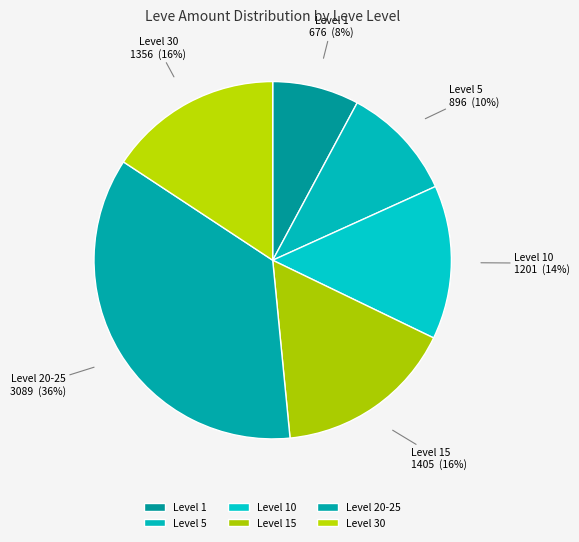

Is it true that Level 20-25 is 43% of the pie?

False